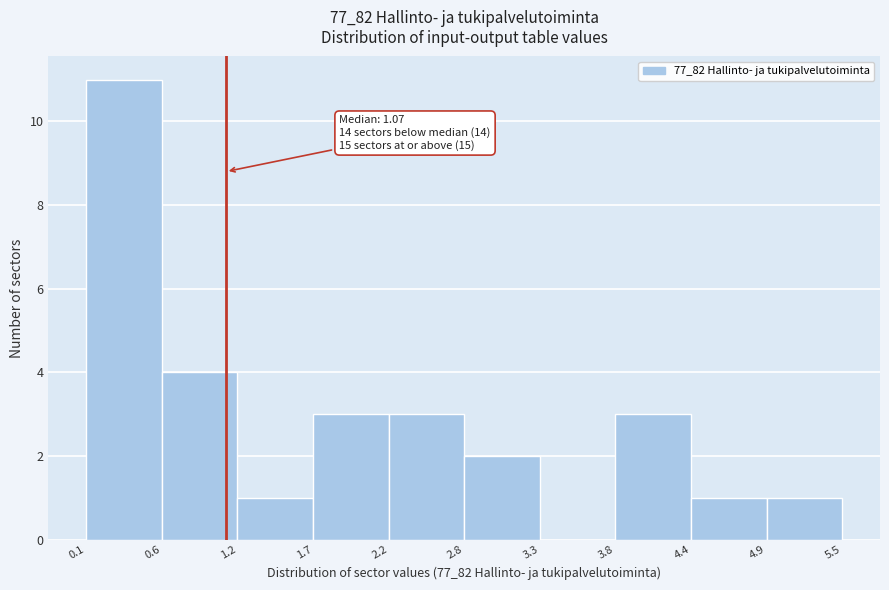

Which range on the x-axis has the tallest bar?

0.1 to 0.6